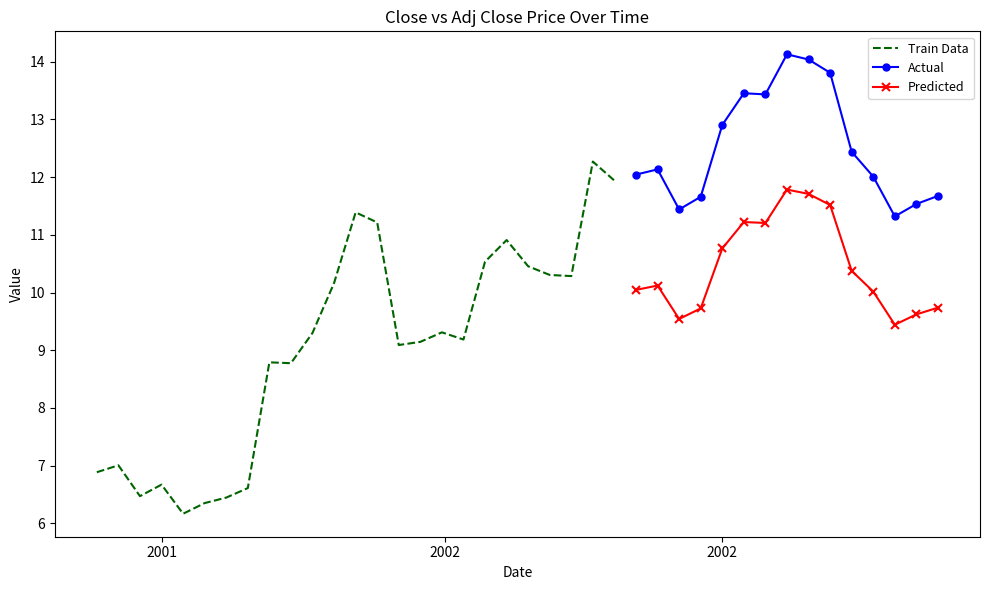

Is this an area chart (filled region under the line)?

No